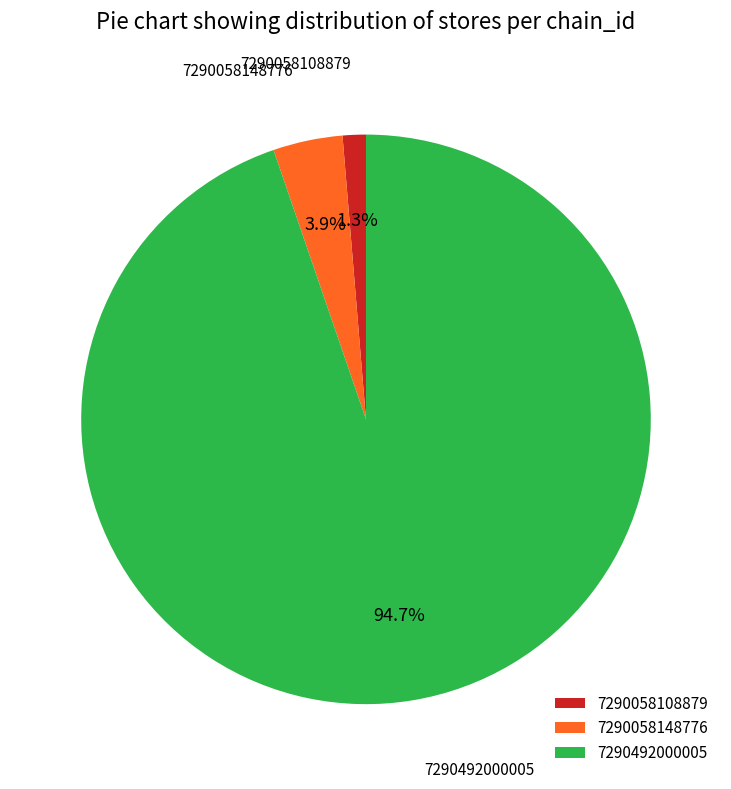

Between 7290058108879 and 7290492000005, which is larger?

7290492000005